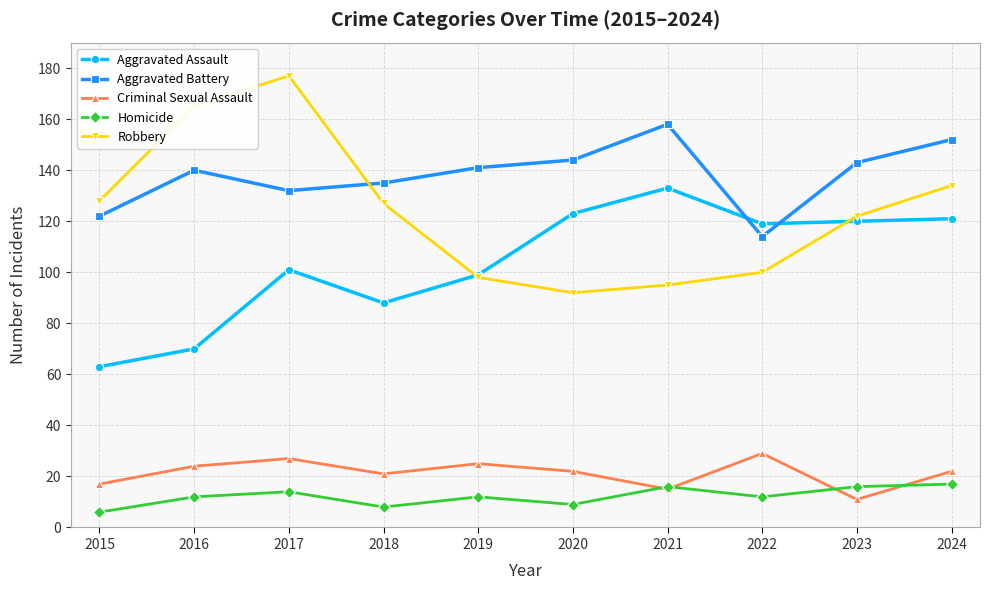

The Aggravated Assault series shows 120 at 2023. True or false?

True